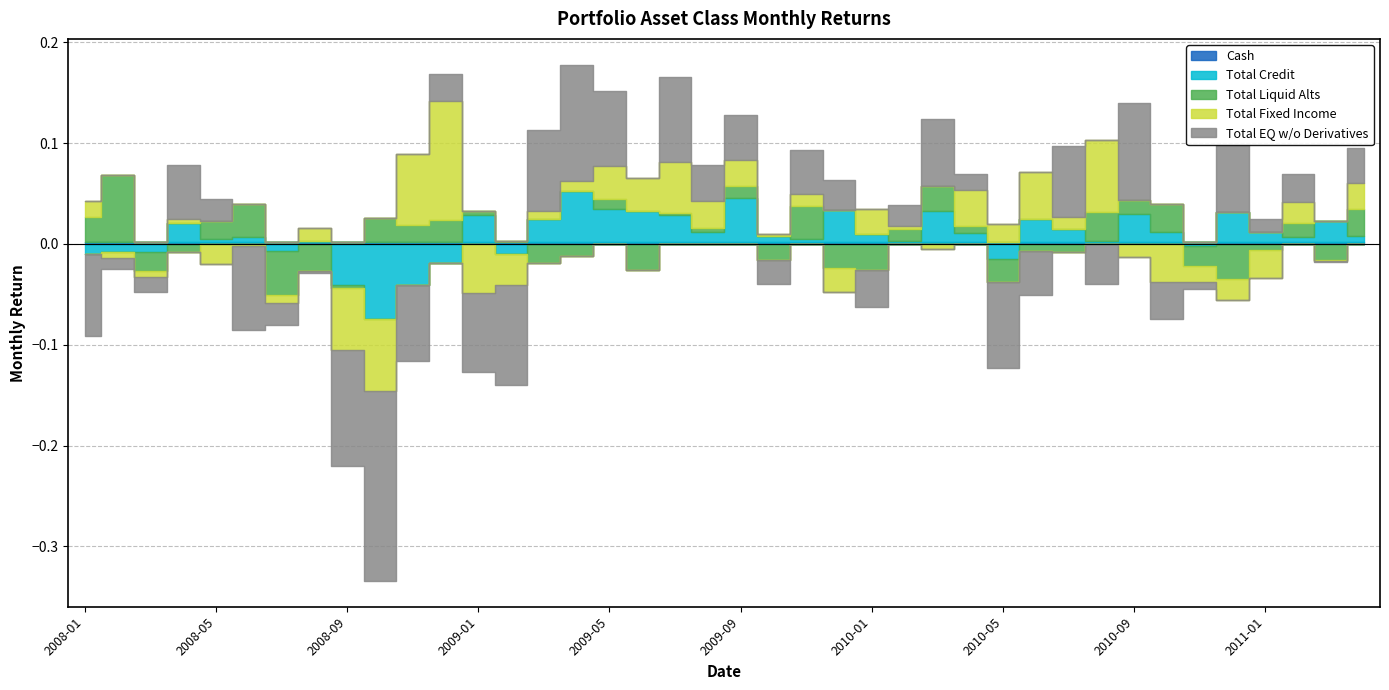

Reading left to right, transcribe all the data shown in this chart.

Total EQ w/o Derivatives: -0.1	-0.0	-0.0	0.1	0.0	-0.1	-0.0	-0.0	-0.1	-0.2	-0.1	0.0	-0.1	-0.1	0.1	0.1	0.1	0.0	0.1	0.0	0.0	-0.0	0.0	0.0	-0.0	0.0	0.1	0.0	-0.1	-0.0	0.1	-0.0	0.1	-0.0	-0.0	0.1	0.0	0.0	-0.0	0.0
Total Fixed Income: 0.0	-0.0	-0.0	0.0	-0.0	-0.0	-0.0	0.0	-0.1	-0.1	0.1	0.1	-0.0	-0.0	0.0	0.0	0.0	0.0	0.1	0.0	0.0	0.0	0.0	-0.0	0.0	0.0	-0.0	0.0	0.0	0.0	0.0	0.1	-0.0	-0.0	-0.0	-0.0	-0.0	0.0	-0.0	0.0
Total Liquid Alts: 0.0	0.1	-0.0	-0.0	0.0	0.0	-0.0	-0.0	-0.0	0.0	0.0	0.0	0.0	0.0	-0.0	-0.0	0.0	-0.0	0.0	0.0	0.0	-0.0	0.0	-0.0	-0.0	0.0	0.0	0.0	-0.0	-0.0	-0.0	0.0	0.0	0.0	-0.0	-0.0	-0.0	0.0	-0.0	0.0
Total Credit: -0.0	-0.0	-0.0	0.0	0.0	0.0	-0.0	0.0	-0.0	-0.1	-0.0	-0.0	0.0	-0.0	0.0	0.1	0.0	0.0	0.0	0.0	0.0	0.0	0.0	0.0	0.0	0.0	0.0	0.0	-0.0	0.0	0.0	0.0	0.0	0.0	-0.0	0.0	0.0	0.0	0.0	0.0
Cash: 0.0	0.0	0.0	0.0	0.0	0.0	0.0	0.0	0.0	0.0	0.0	0.0	0.0	0.0	0.0	0.0	0.0	0.0	0.0	0.0	0.0	0.0	0.0	0.0	0.0	0.0	0.0	0.0	0.0	0.0	0.0	0.0	0.0	0.0	0.0	0.0	0.0	0.0	0.0	0.0